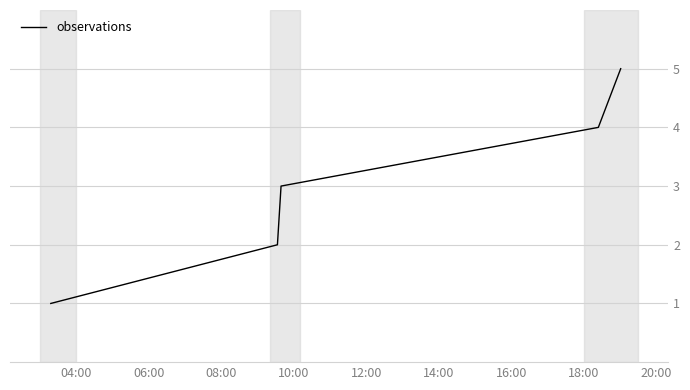

Reading right to left, what are all the values shown in this chart?

5	4	3	2	1